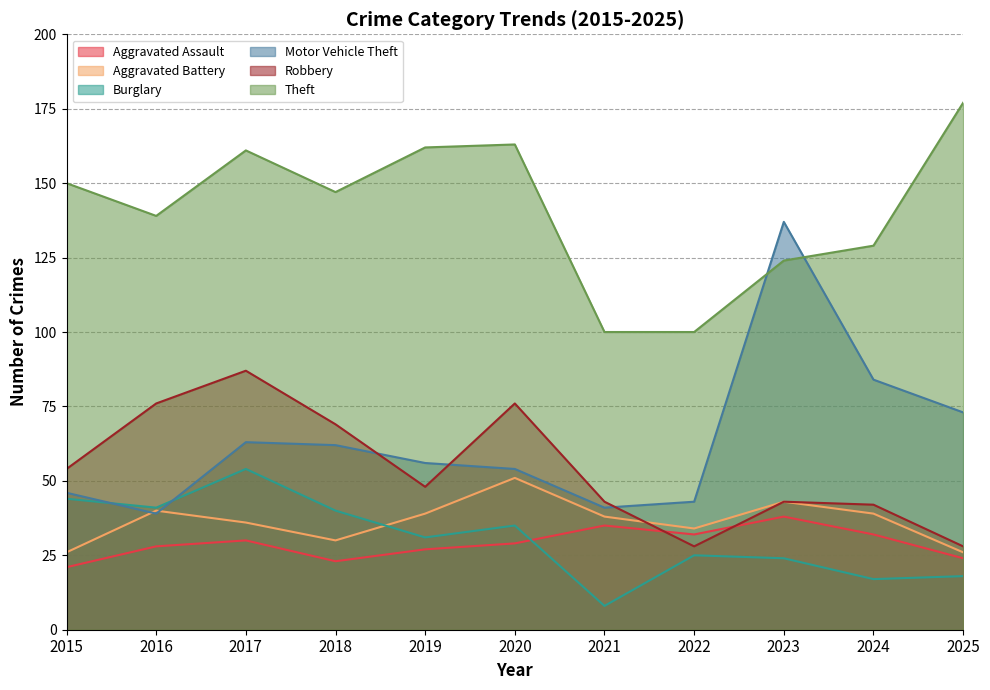

Is it true that Aggravated Battery equals 30 at 2018?

True